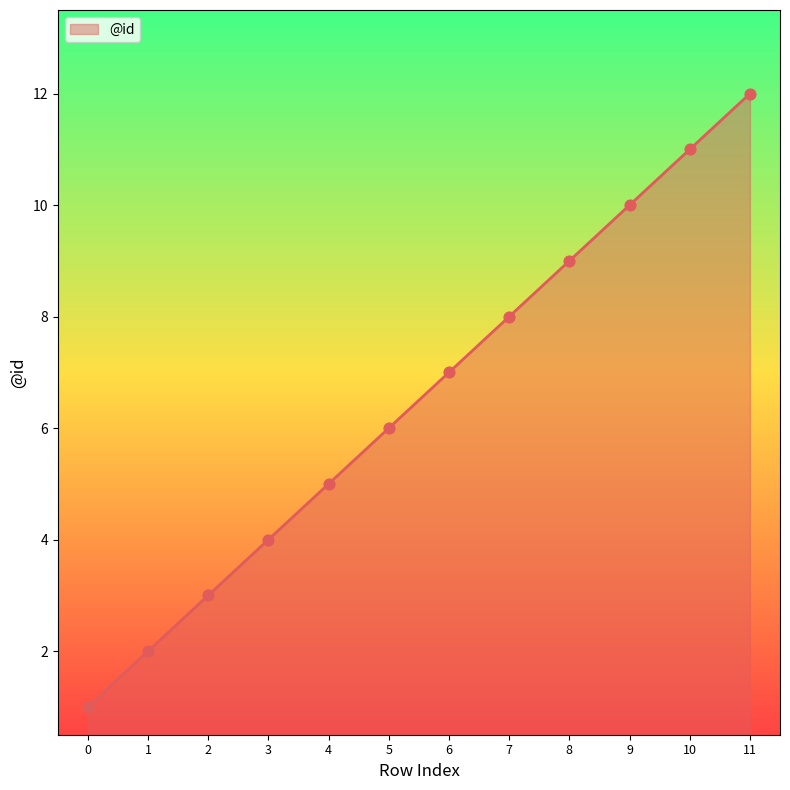

What is the change in value from 8 to 9?

+1